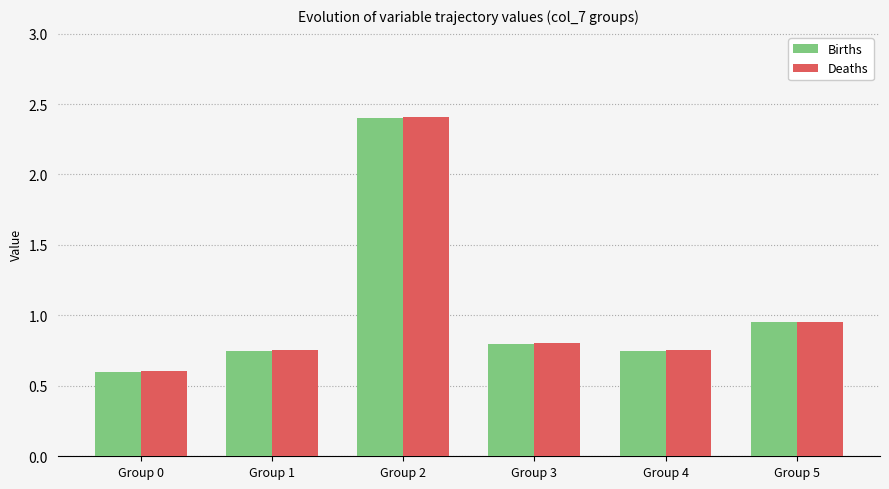

Which series changed the most between Group 1 and Group 2?

Deaths